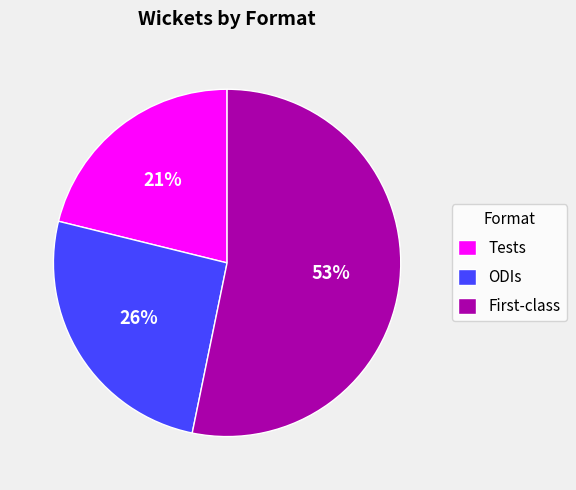

Rank the categories by value from lowest to highest.

Tests, ODIs, First-class